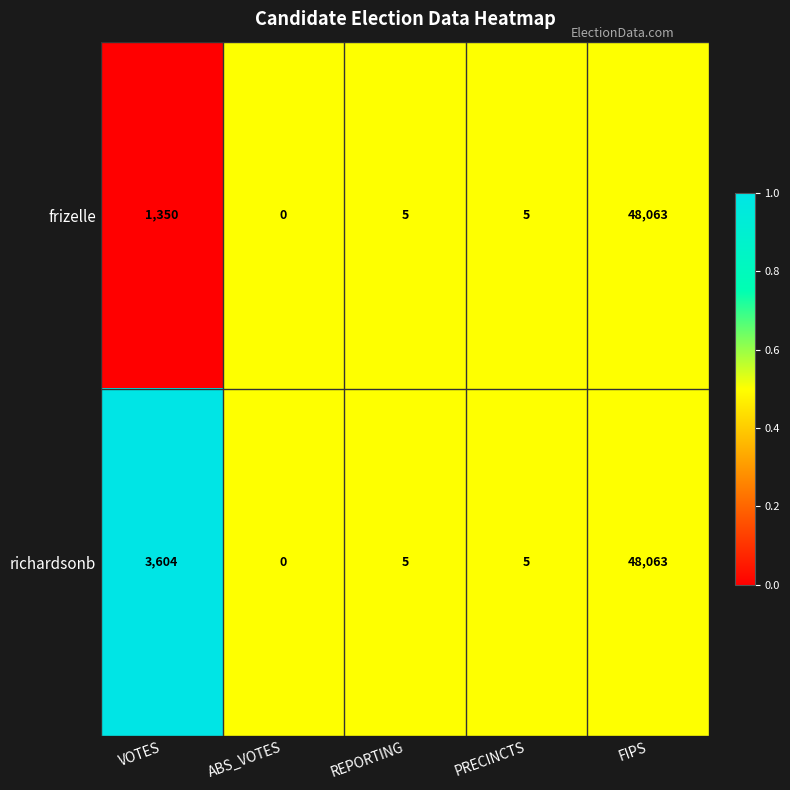

Reading left to right, what are all the values shown in this chart?

frizelle: 1350	0	5	5	48063
richardsonb: 3604	0	5	5	48063